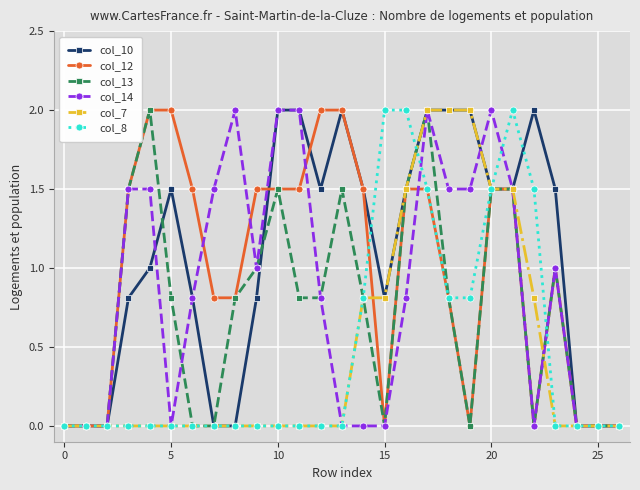

True or false: col_10 has more than 1 points higher than both neighbors.

True